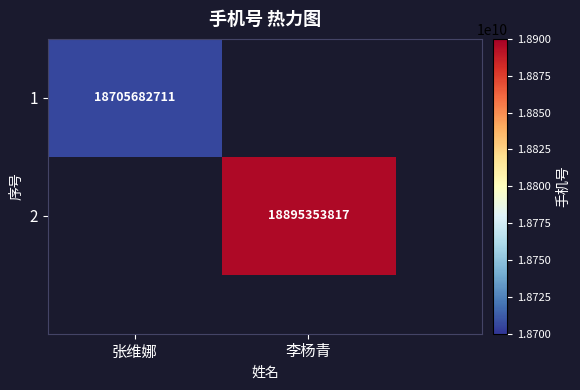

At which category is the sum across all series the highest?

李杨青